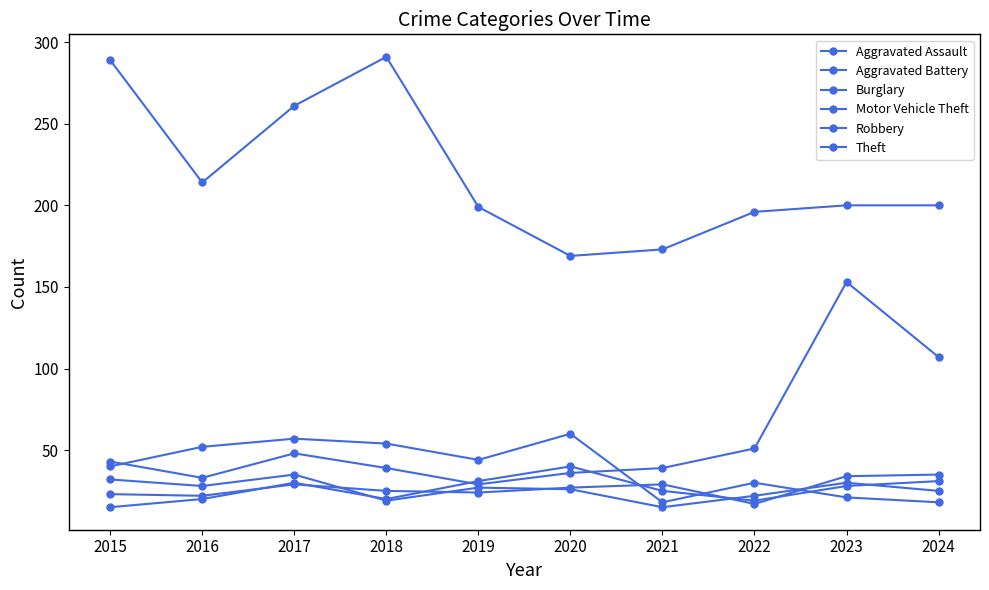

How many series are shown in this chart?

6